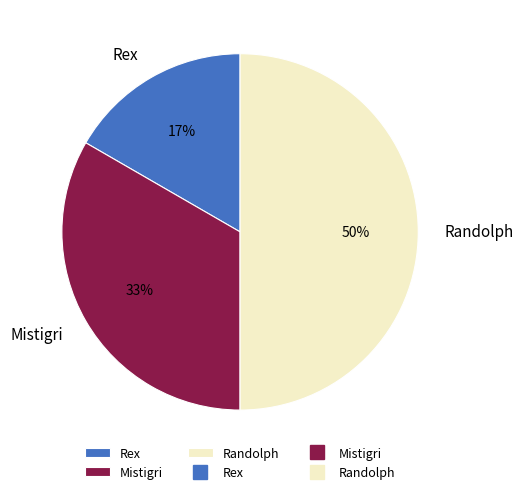

Rank the categories by value from lowest to highest.

Rex, Mistigri, Randolph